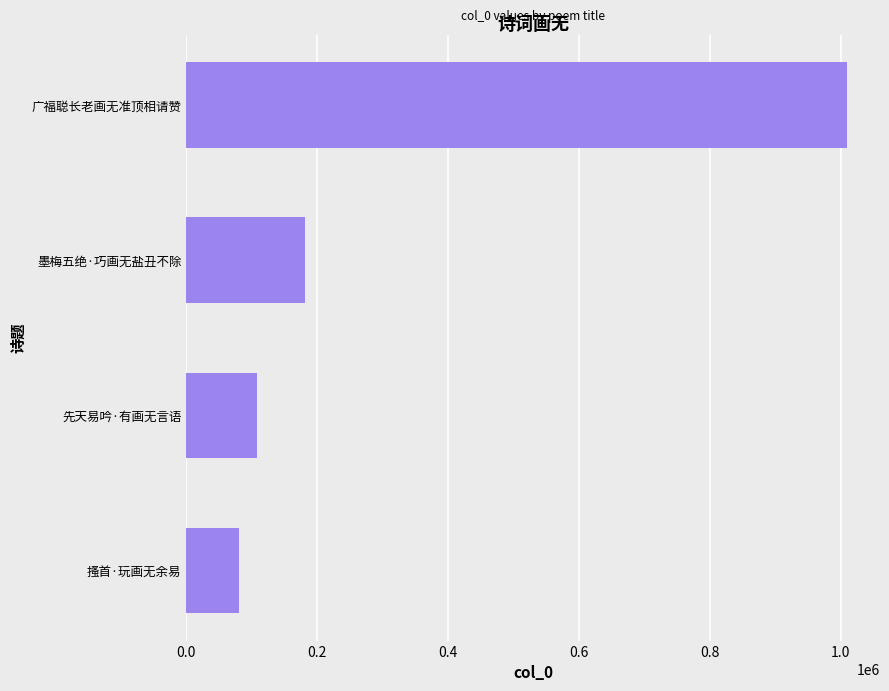

What is the difference between the maximum and minimum values?

929621